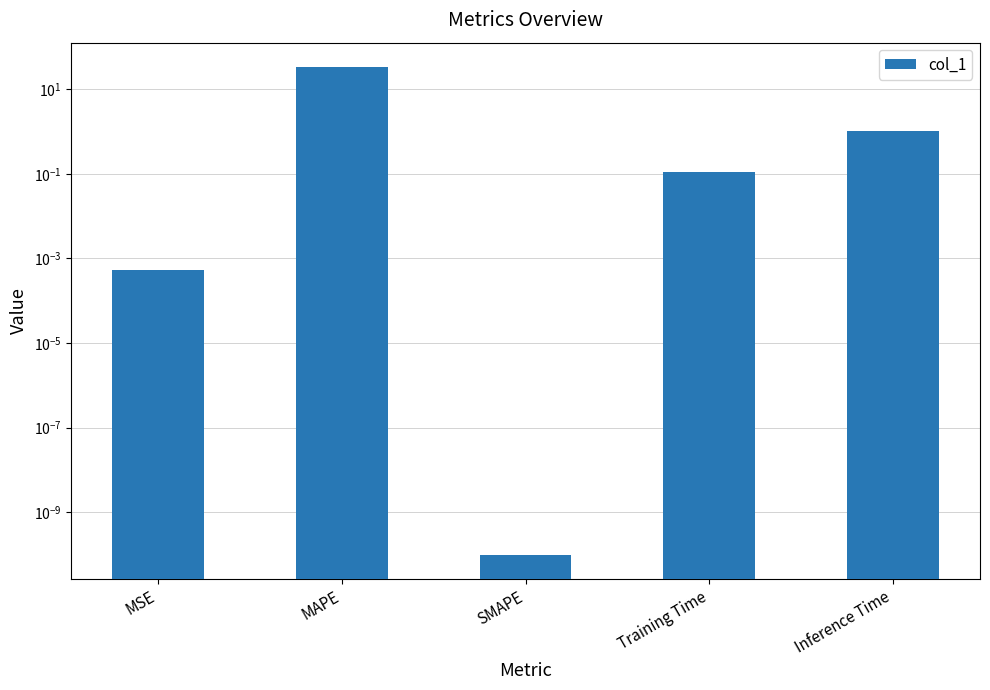

True or false: the data shows 0.0 at SMAPE.

True